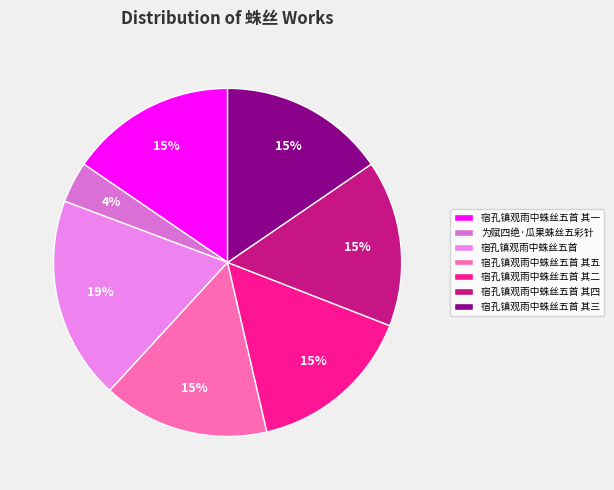

True or false: 为赋四绝·瓜果蛛丝五彩针 accounts for 4% of the total.

True